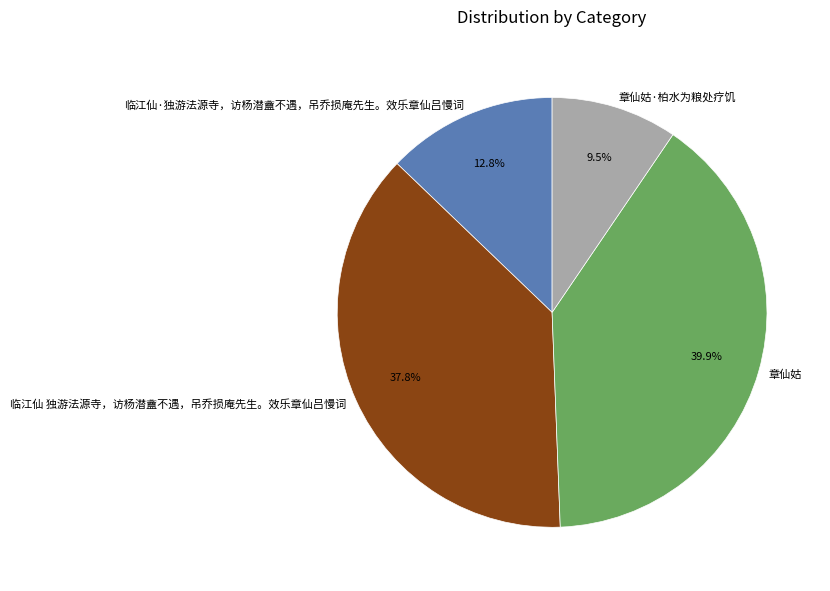

True or false: 临江仙·独游法源寺，访杨潜盦不遇，吊乔损庵先生。效乐章仙吕慢词 accounts for 6% of the total.

False